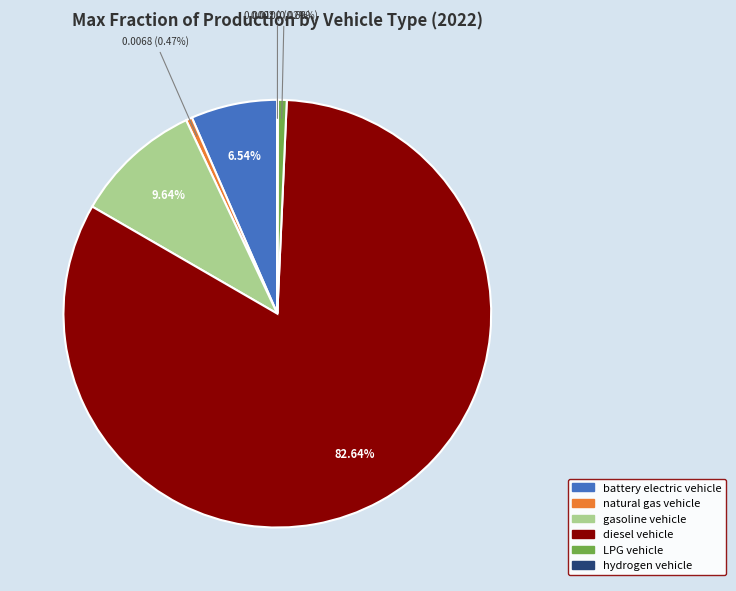

Is there a majority slice in this chart?

Yes